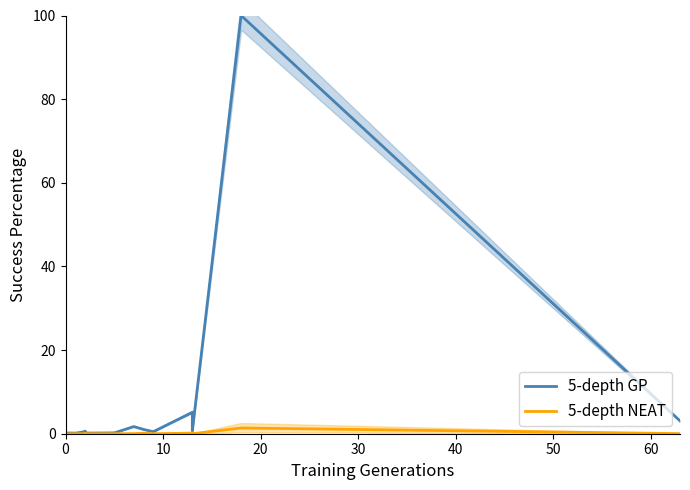

Which series has the widest spread of values?

5-depth GP